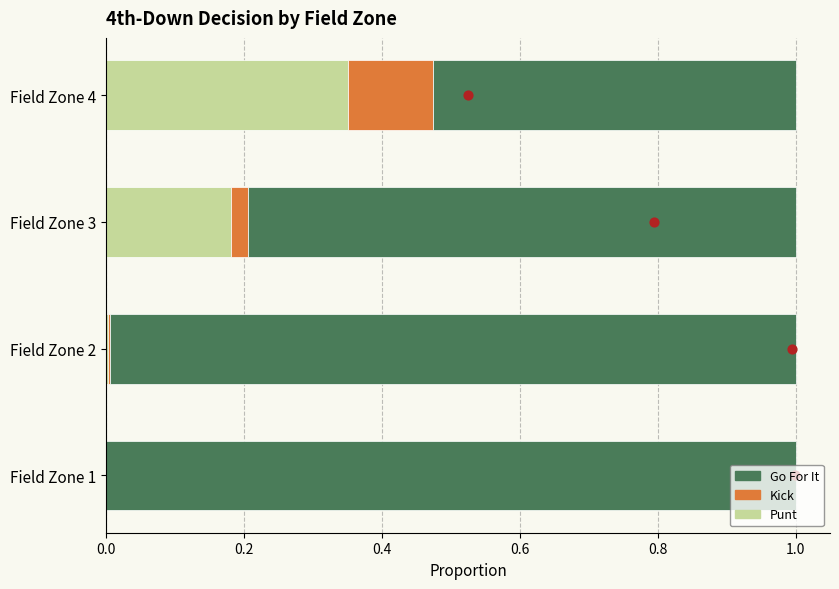

Which series has the largest Y range (max minus min)?

gofor (dot)